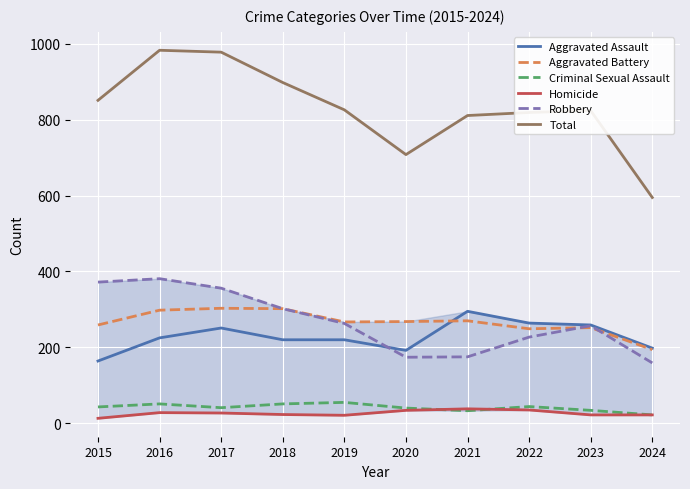

Between 2016 and 2024, which series saw the biggest shift?

Total